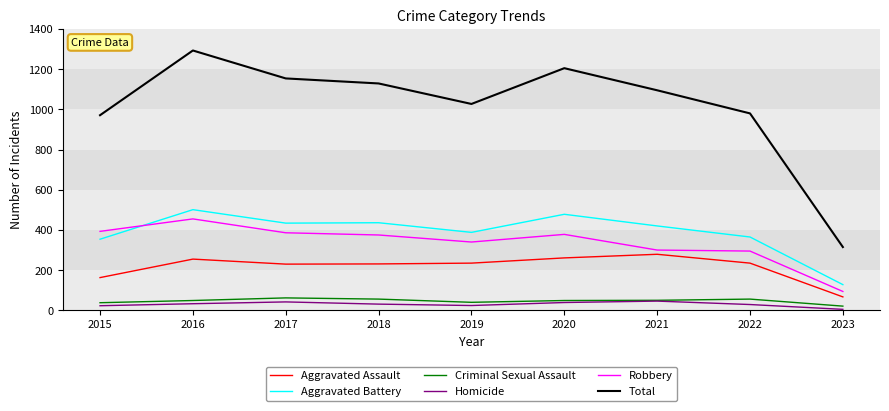

At which category is the sum across all series the highest?

2016